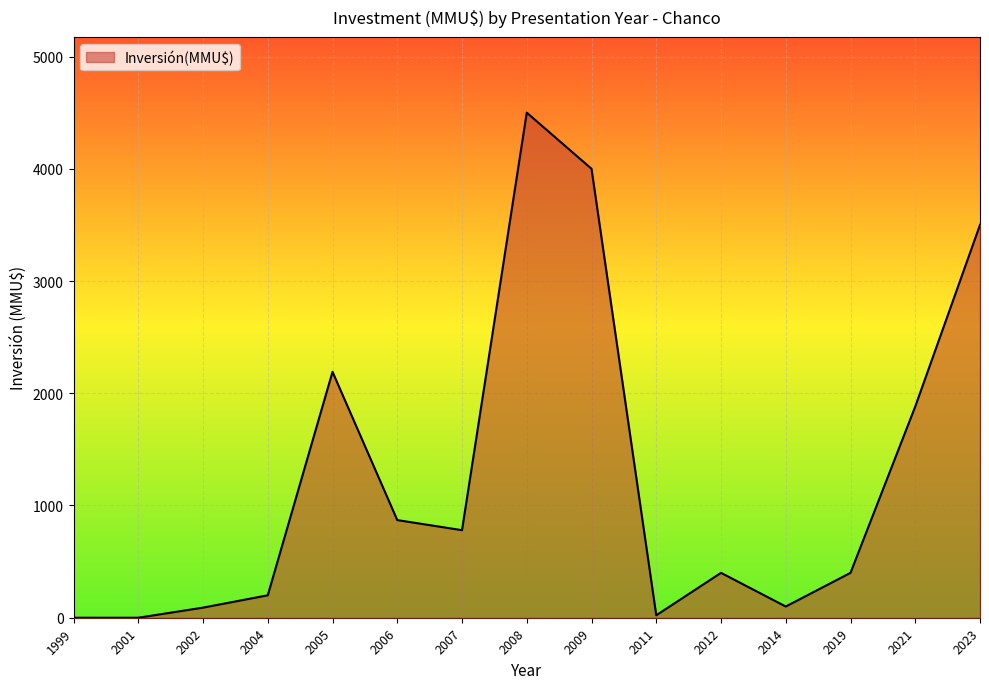

What is the maximum value shown in the chart?

4500